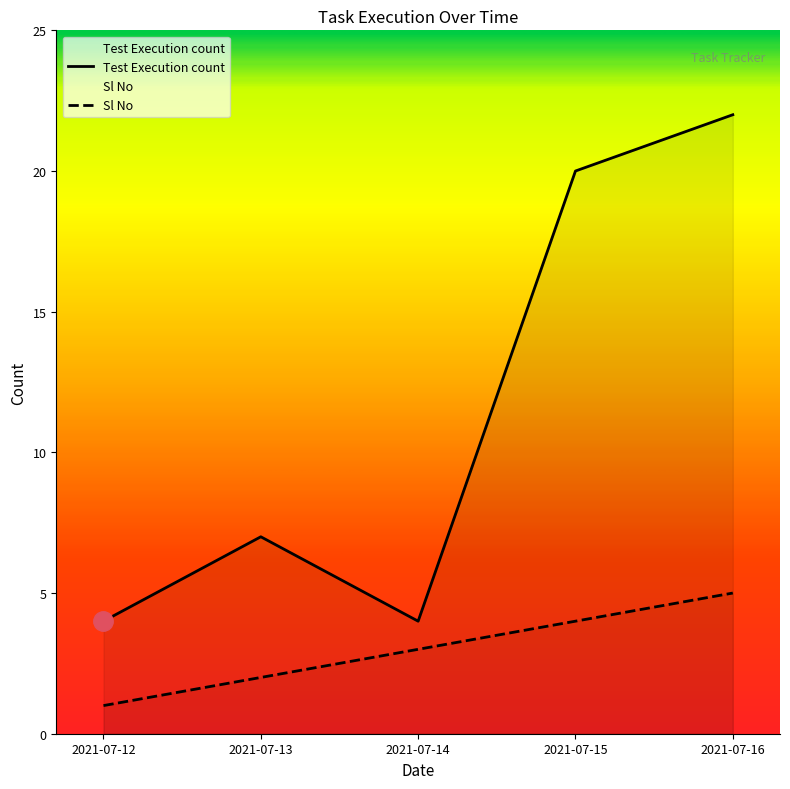

At how many categories does at least one series exceed 4?

3